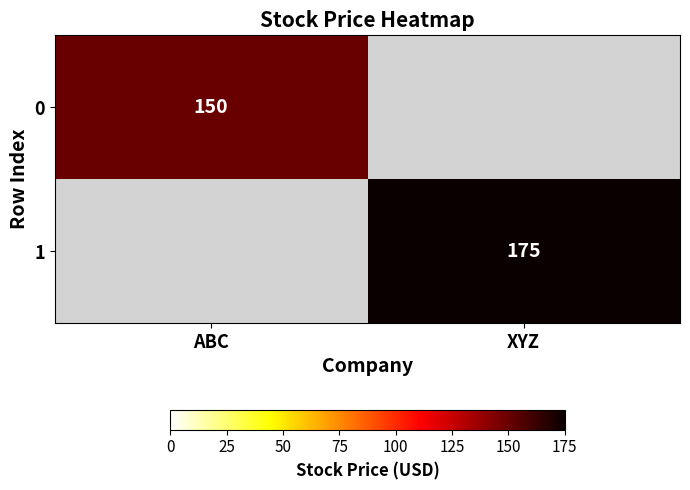

How many distinct data groups are displayed?

2